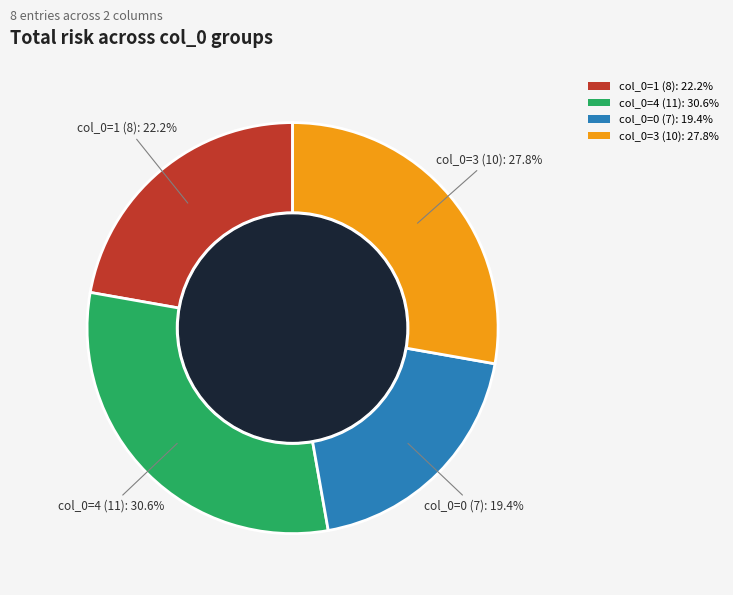

Approximately how many times larger is the value at col_0=1 (8): 22.2% compared to col_0=4 (11): 30.6%?

0.7